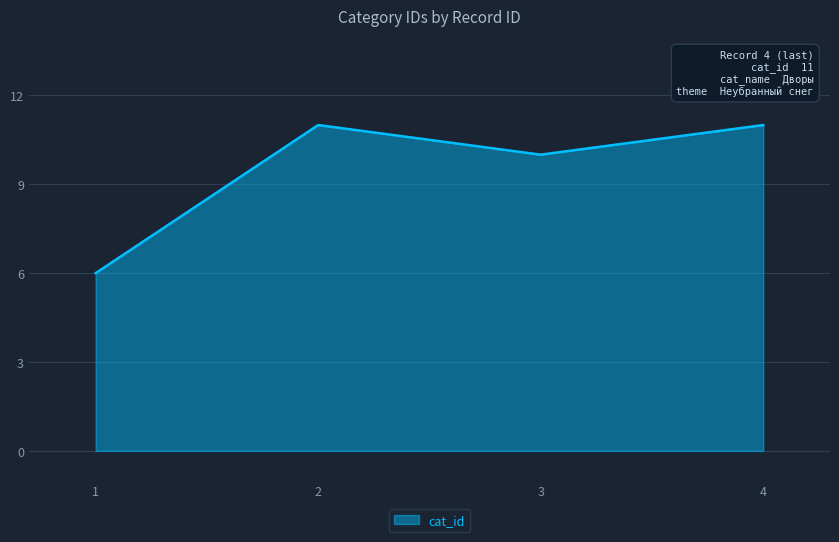

Reading left to right, extract all data points from this chart.

6	11	10	11